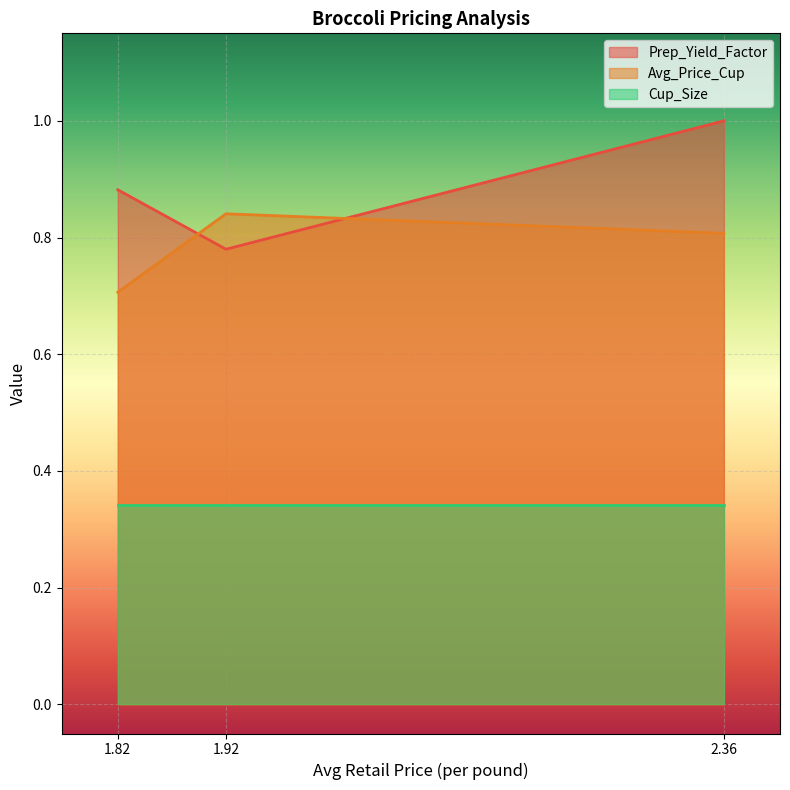

Where is Avg_Price_Cup nearest to the value 0?

1.82